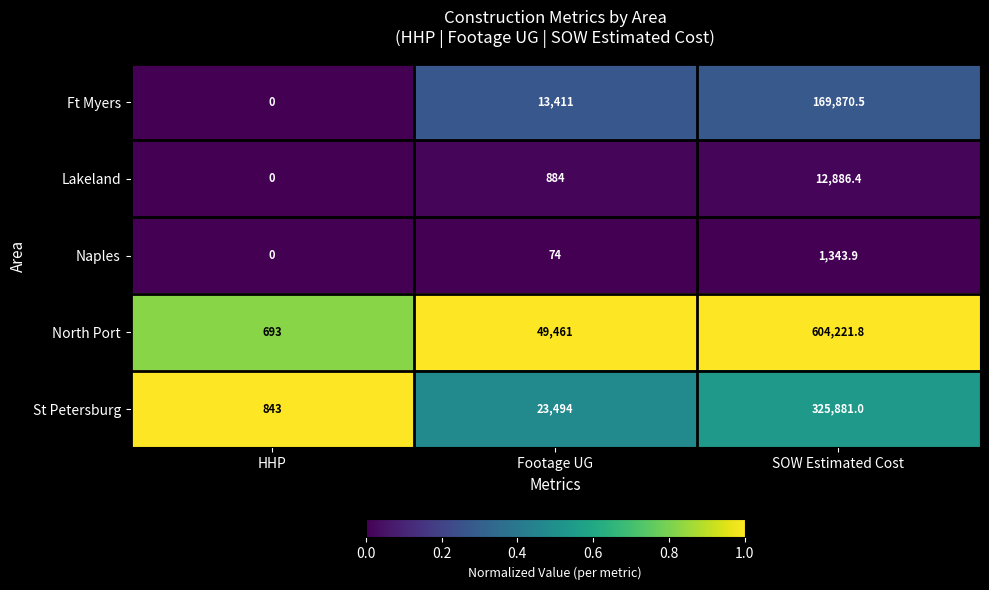

Reading left to right, extract all data points from this chart.

Ft Myers: HHP=0.0	Footage UG=13411.0	SOW Estimated Cost=169870.5
Lakeland: HHP=0.0	Footage UG=884.0	SOW Estimated Cost=12886.4
Naples: HHP=0.0	Footage UG=74.0	SOW Estimated Cost=1343.9
North Port: HHP=693.0	Footage UG=49461.0	SOW Estimated Cost=604221.8
St Petersburg: HHP=843.0	Footage UG=23494.0	SOW Estimated Cost=325881.0